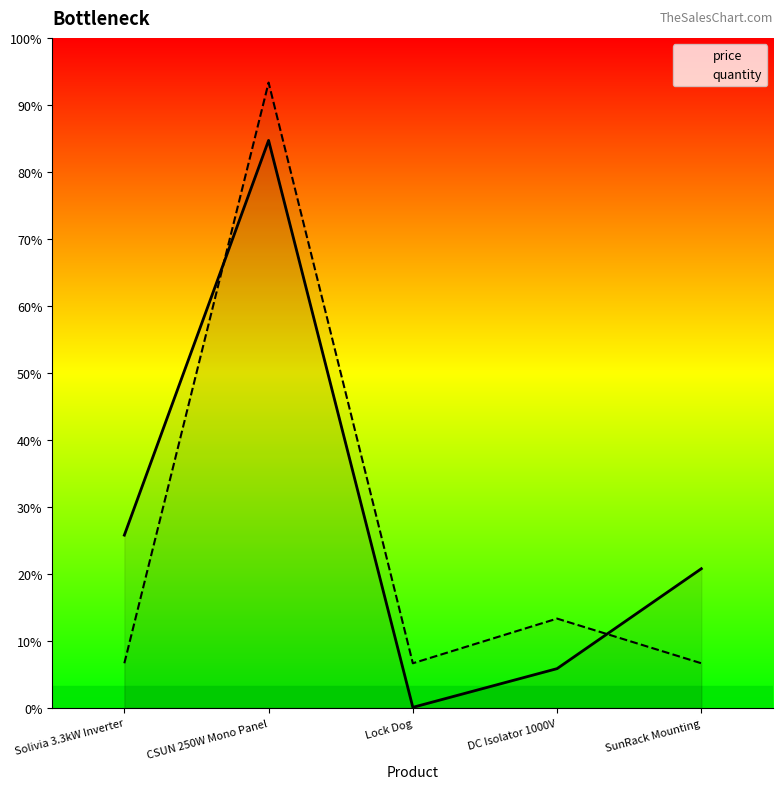

How many lines are shown in the chart?

2